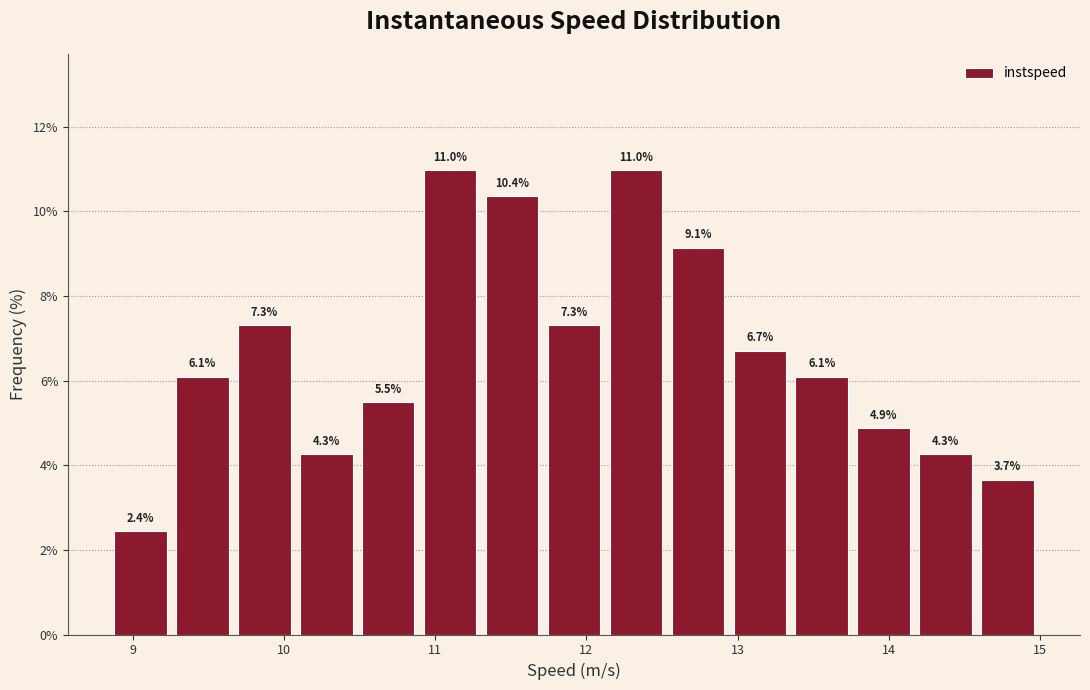

Reading left to right, list every bar in this chart as the range it spans on the x-axis followed by its height. The bar edges are not printed on the chart, so give them approximately, as read against the axis.

8.9 to 9.3: 2.4
9.3 to 9.7: 6.1
9.7 to 10.1: 7.3
10.1 to 10.5: 4.3
10.5 to 10.9: 5.5
10.9 to 11.3: 11.0
11.3 to 11.7: 10.4
11.7 to 12.2: 7.3
12.2 to 12.6: 11.0
12.6 to 13.0: 9.1
13.0 to 13.4: 6.7
13.4 to 13.8: 6.1
13.8 to 14.2: 4.9
14.2 to 14.6: 4.3
14.6 to 15.0: 3.7